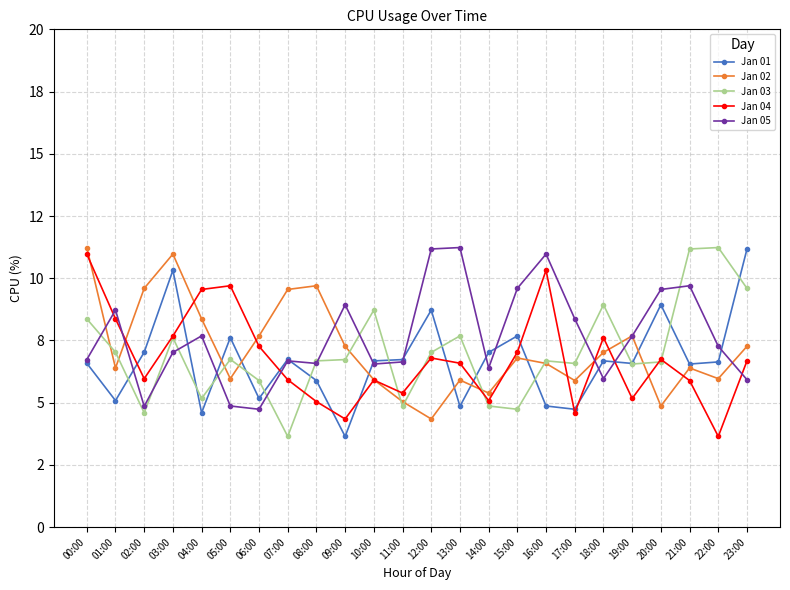

At how many categories does at least one series exceed 11?

6